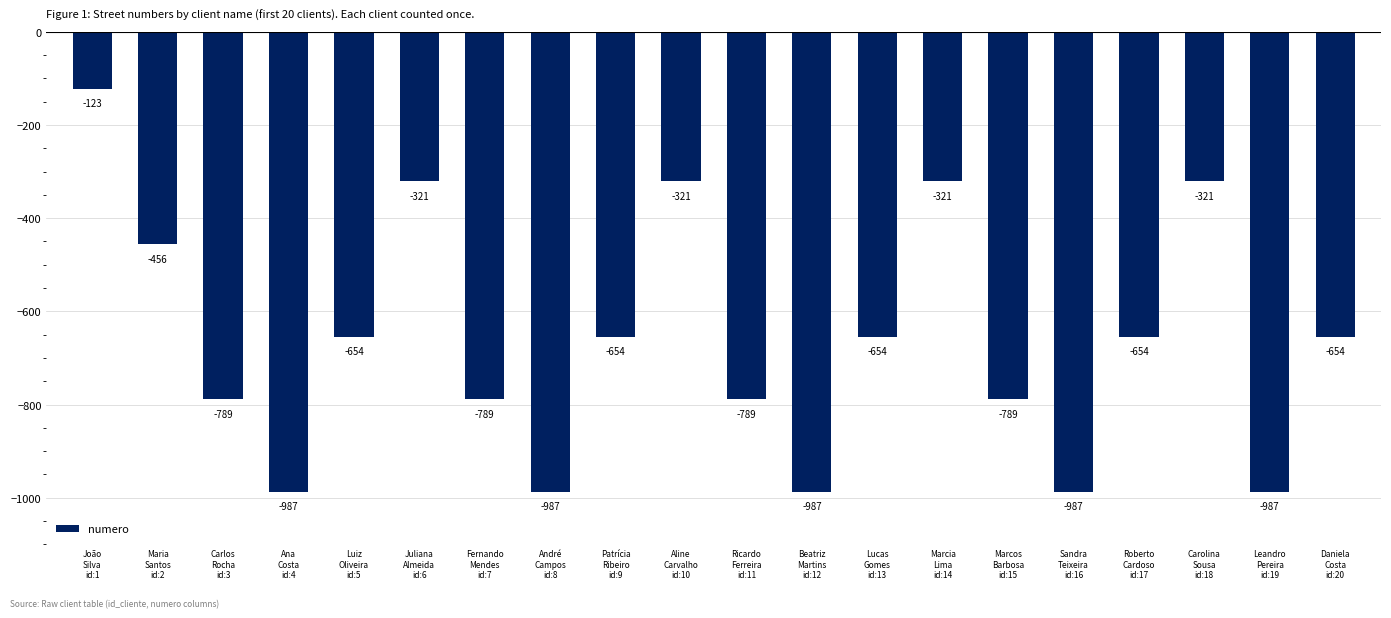

What position from the left is Patrícia
Ribeiro
id:9?

9